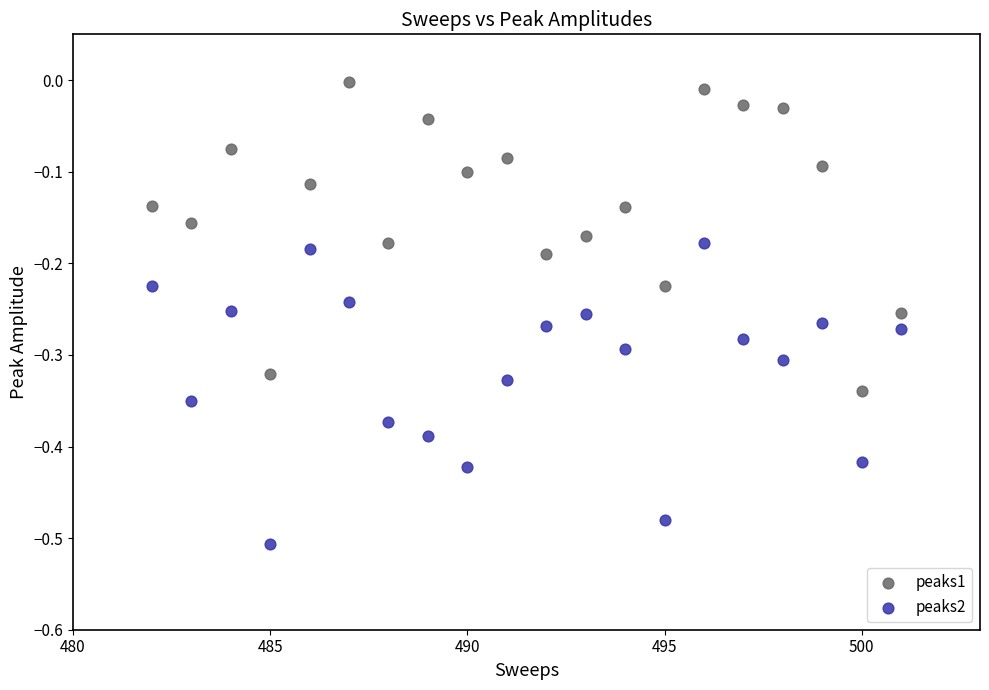

Which series reaches the minimum Y coordinate?

peaks2